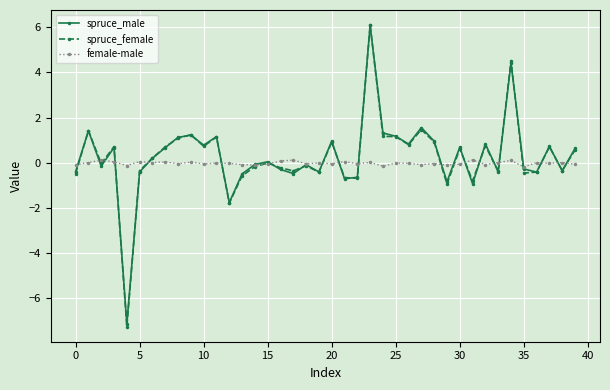

Which series has the widest spread of values?

spruce_female